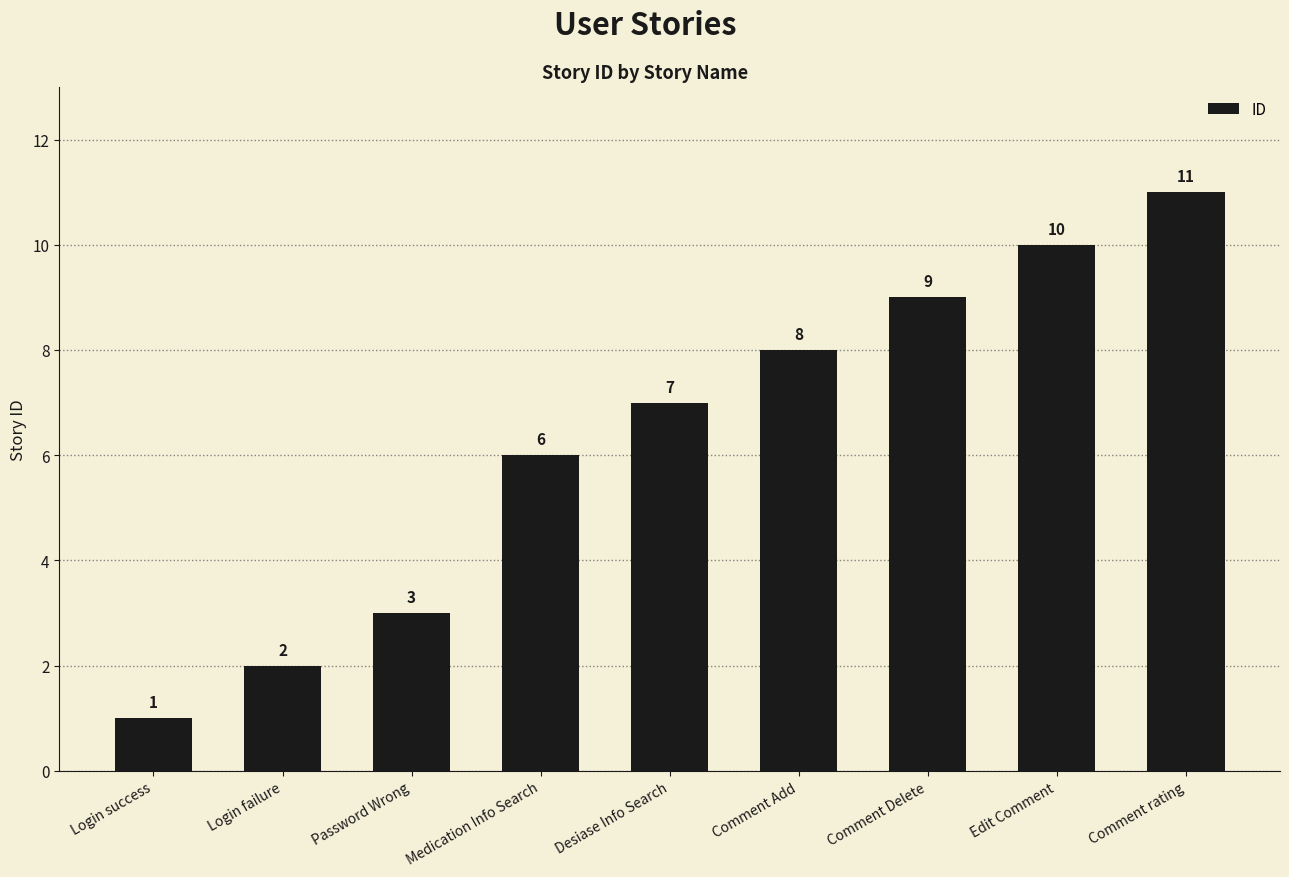

What position from the left is Comment rating?

9